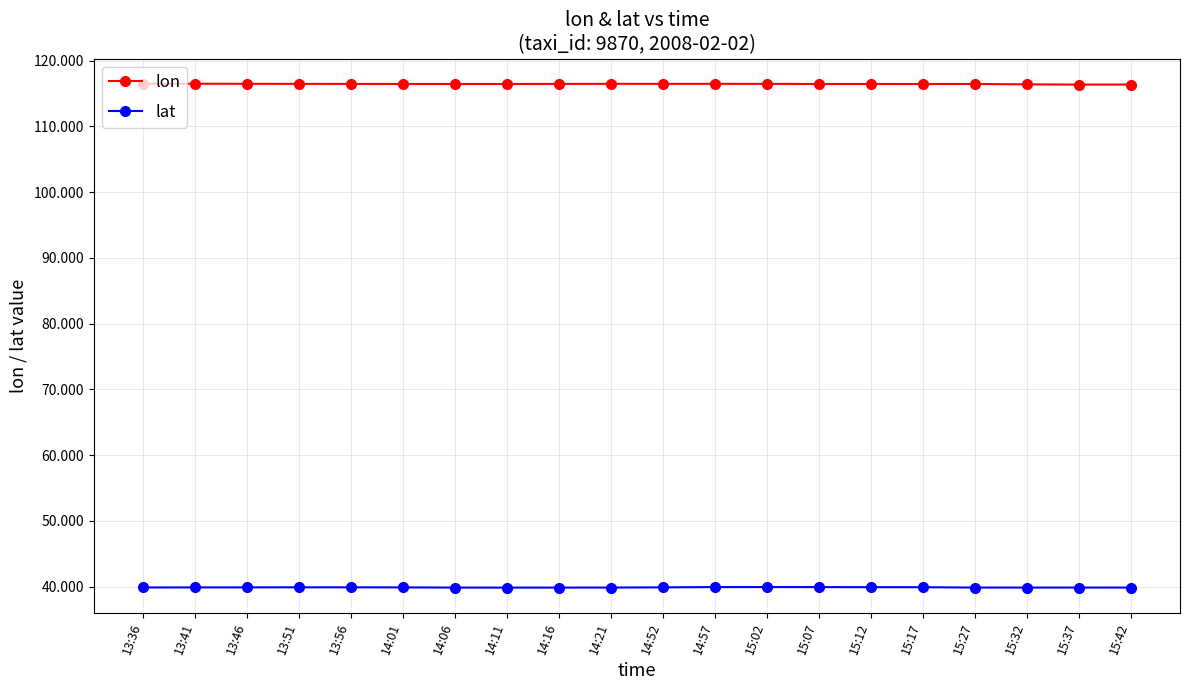

List the series in order of their peak value, lowest first.

lat, lon